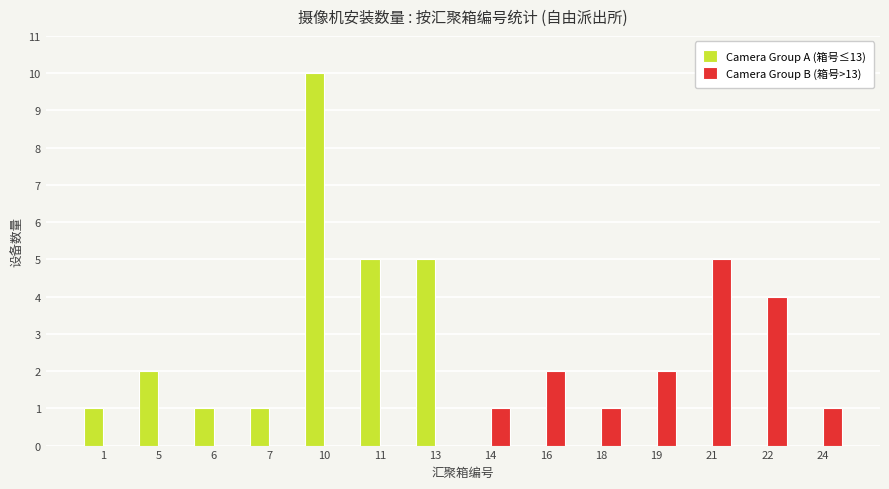

Reading left to right, transcribe all the data shown in this chart.

Camera Group A (箱号≤13): 1	2	1	1	10	5	5	0	0	0	0	0	0	0
Camera Group B (箱号>13): 0	0	0	0	0	0	0	1	2	1	2	5	4	1